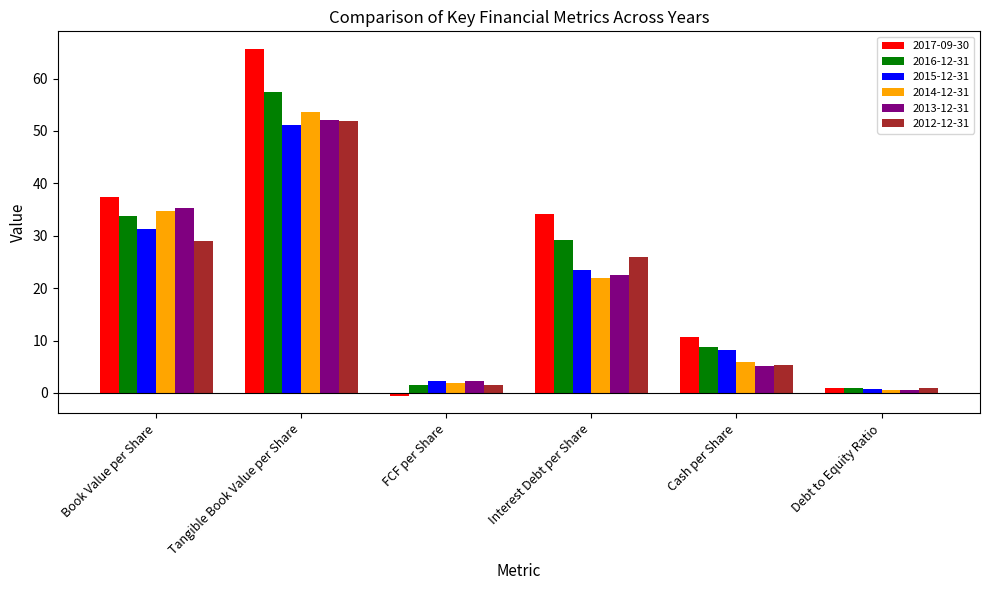

What is the difference between the second highest and second lowest values in the 2012-12-31 series?

27.5